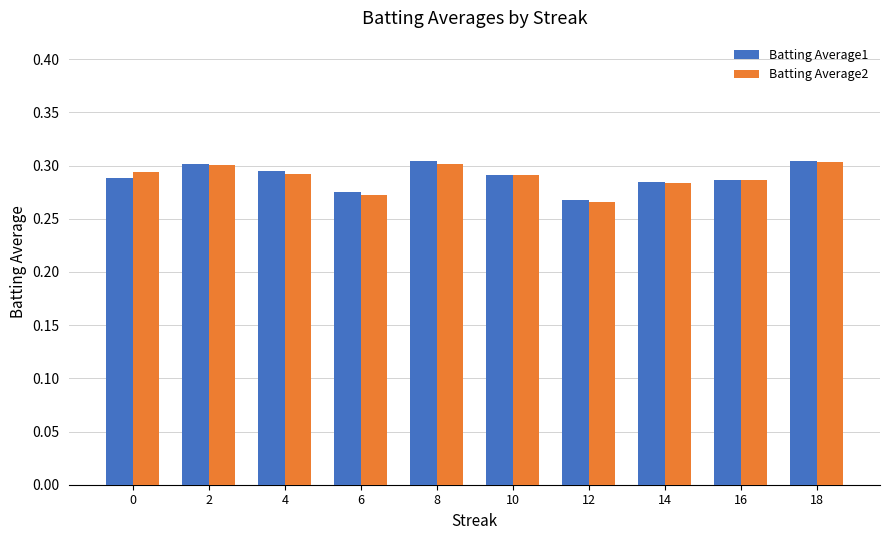

Which series changed the most between 6 and 8?

Batting Average1